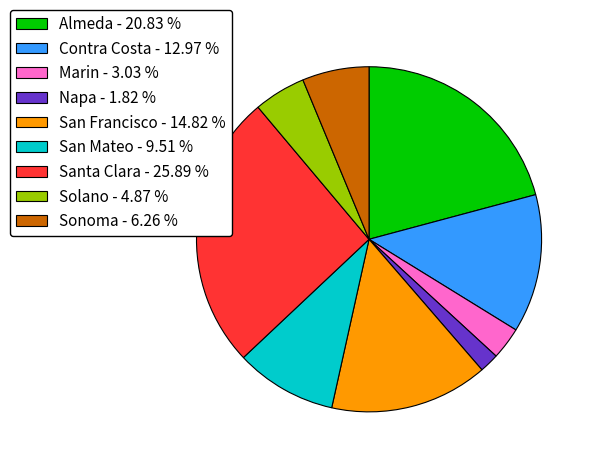

Does Solano account for over 50% of the chart?

No